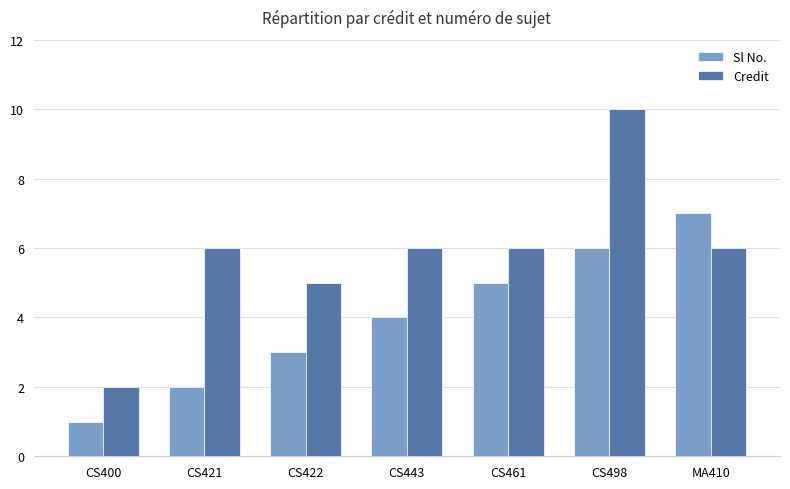

Which series has the largest total across all categories?

Credit